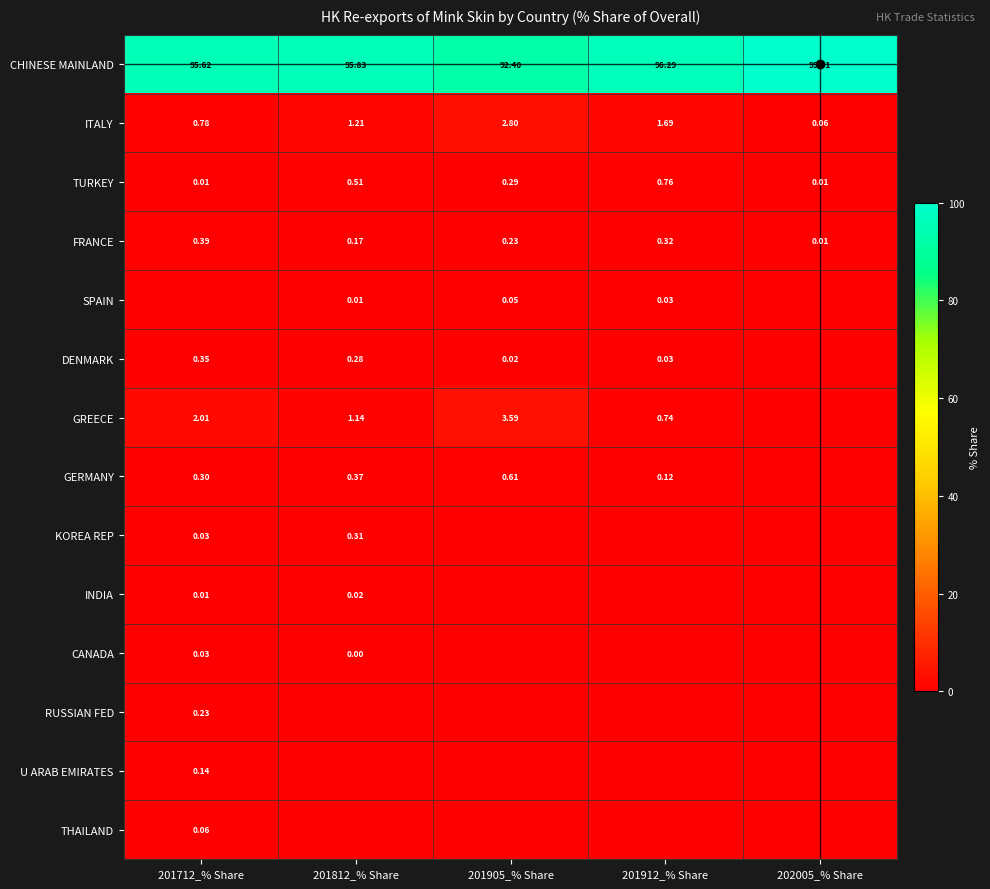

How many values in the CHINESE MAINLAND series are below 95?

1